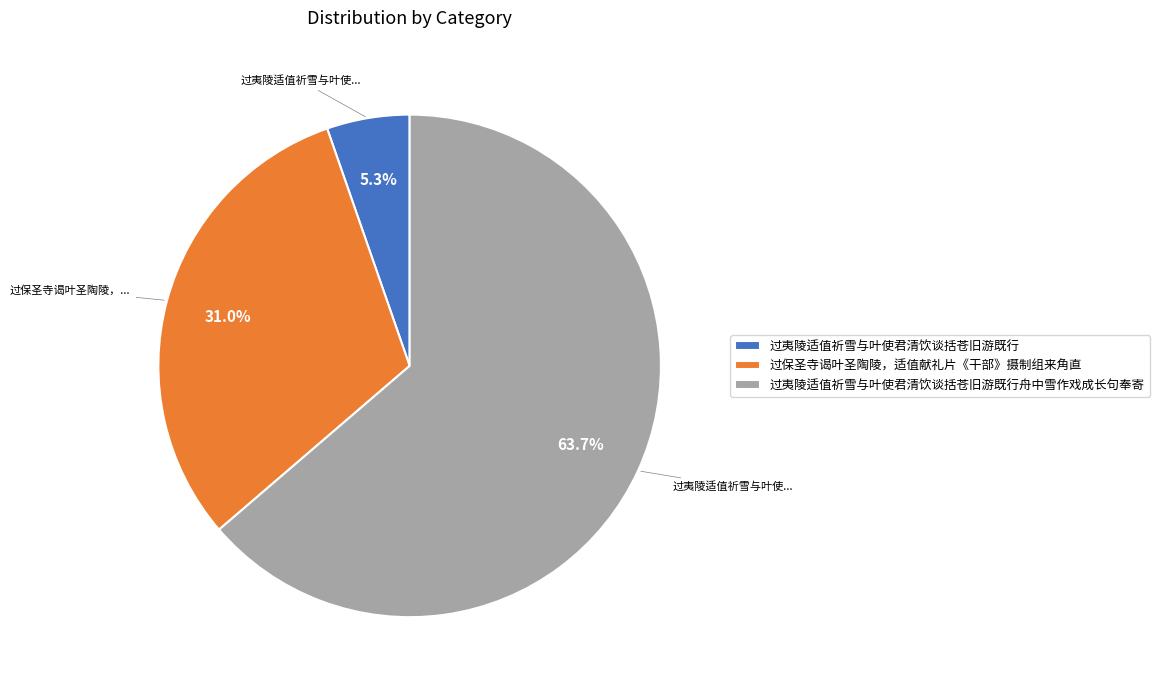

Rank the categories by value from lowest to highest.

过夷陵适值祈雪与叶使君清饮谈括苍旧游既行, 过保圣寺谒叶圣陶陵，适值献礼片《干部》摄制组来角直, 过夷陵适值祈雪与叶使君清饮谈括苍旧游既行舟中雪作戏成长句奉寄